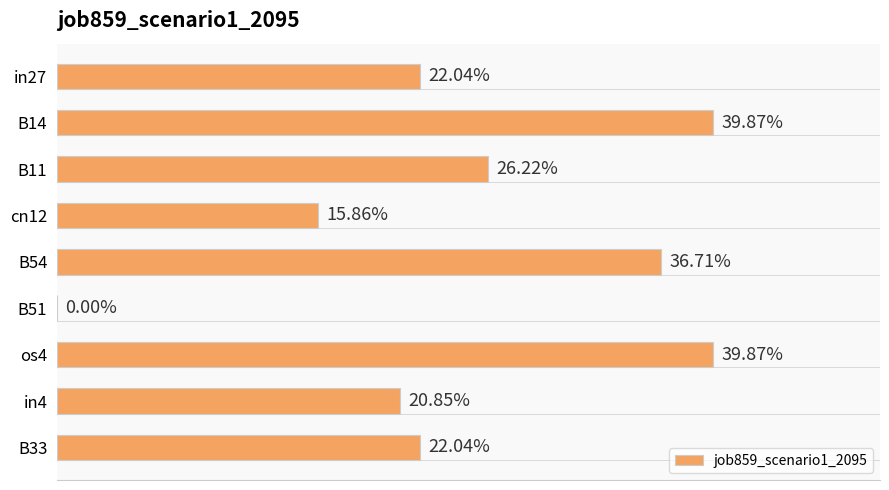

Are the bars horizontal?

Yes